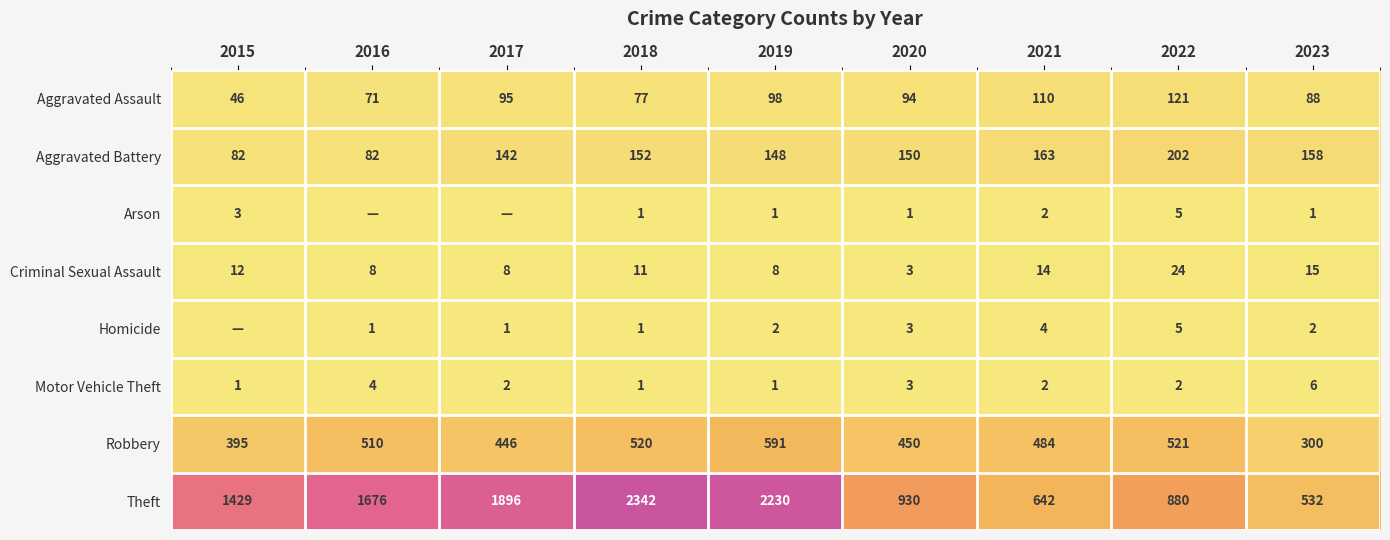

True or false: Aggravated Assault has a value of 131 at 2023.

False